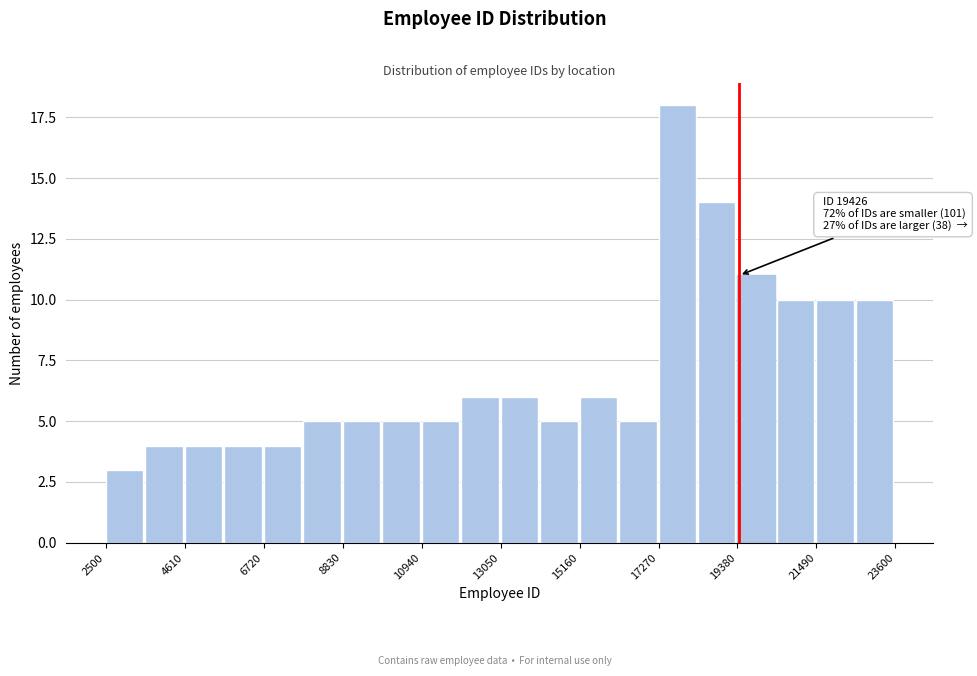

Read against the x-axis, roughly where is the centre of the tallest bar?

18000